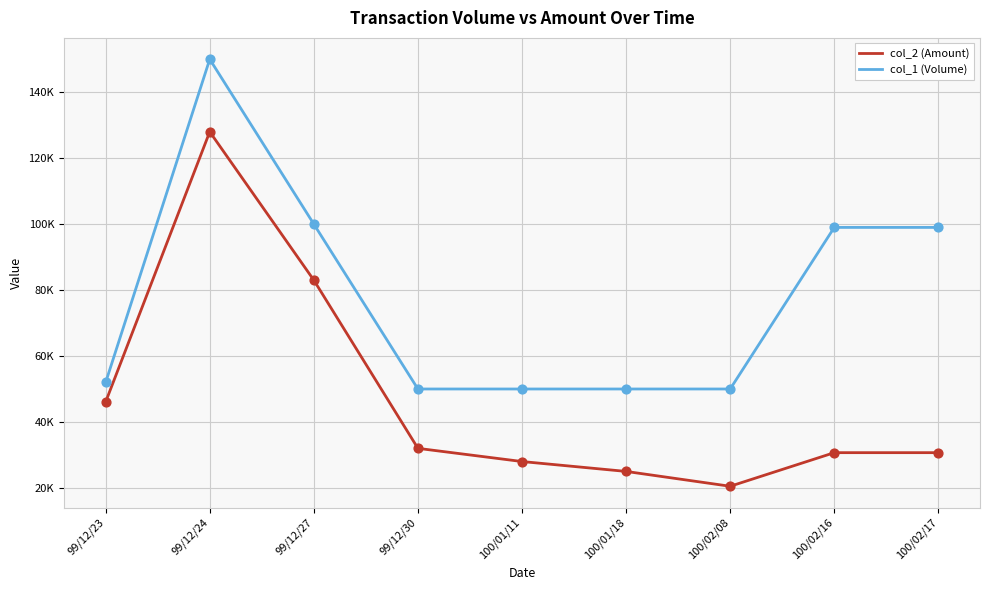

Which series has the largest total across all categories?

col_1 (Volume)